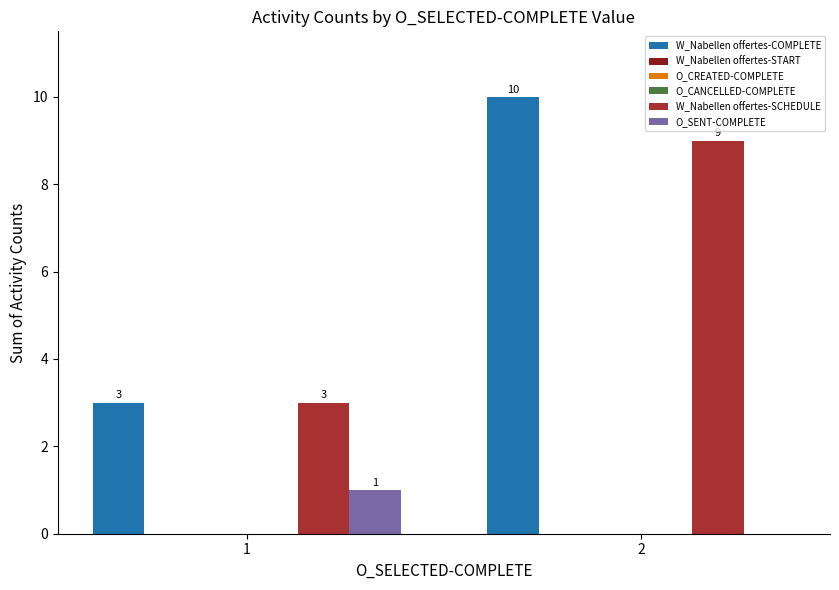

How many bars are there in each group?

6